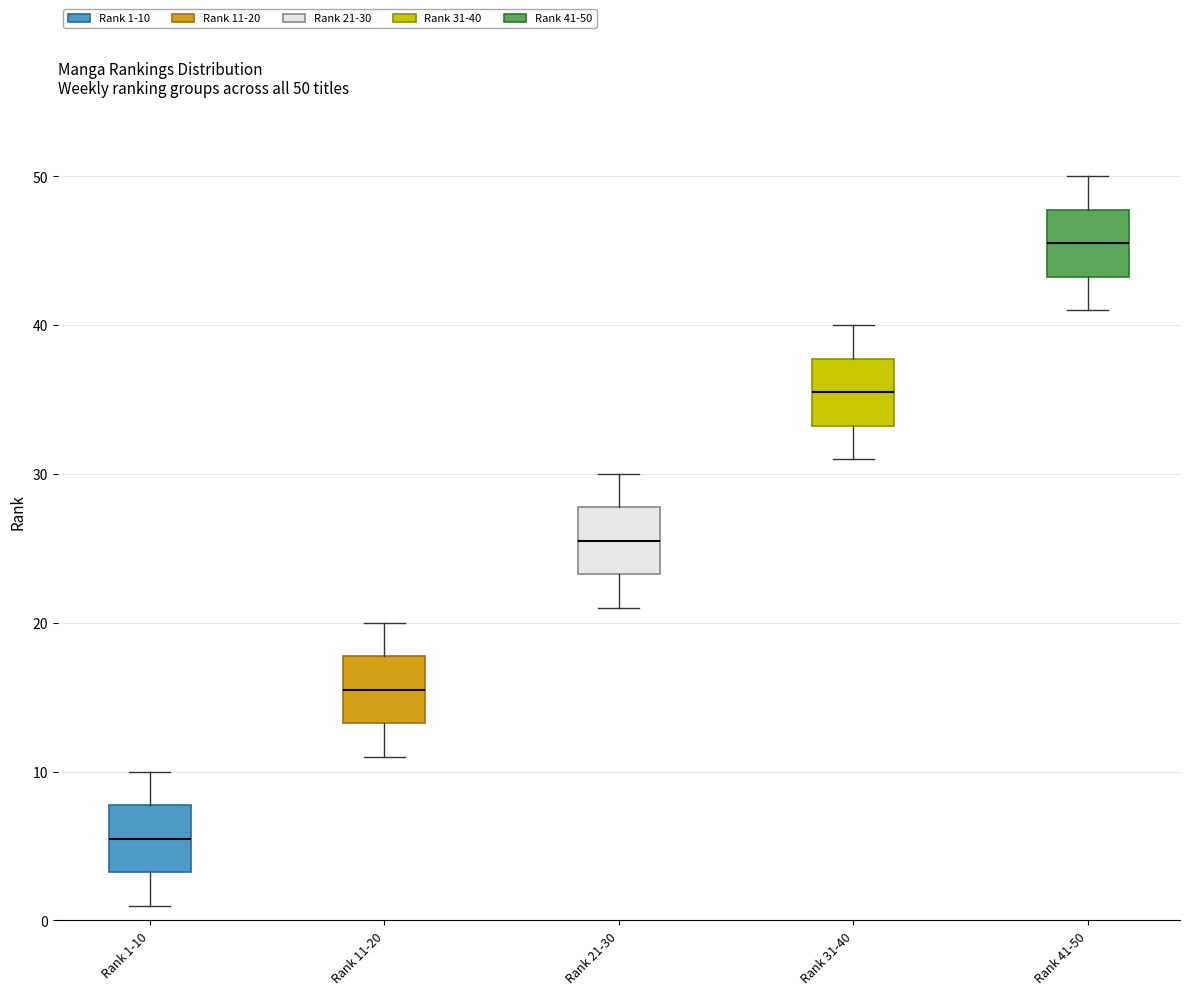

Which box's median line is the lowest?

Rank 1-10